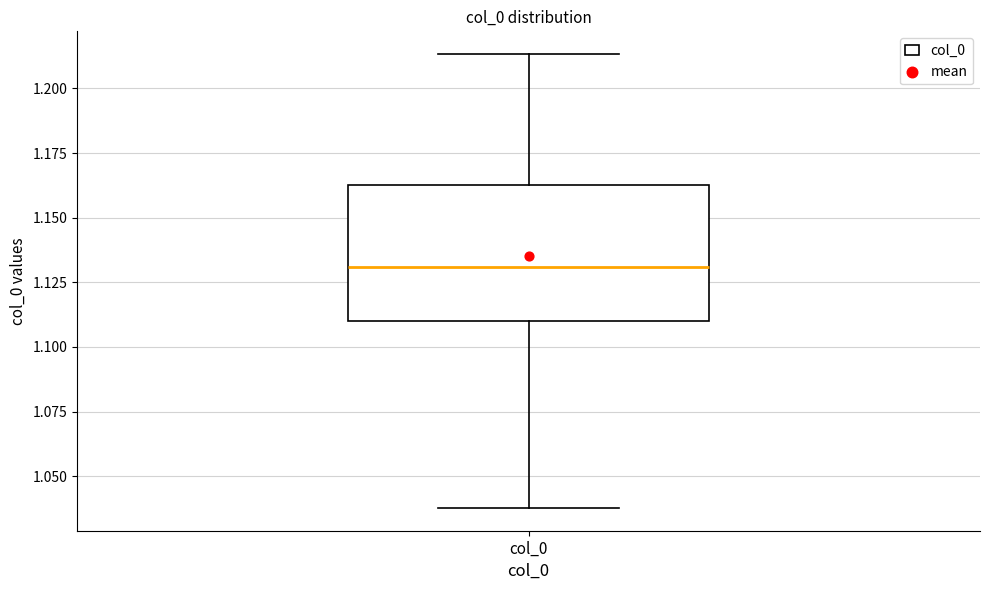

Transcribe this box plot: give where the median line is, the range the box spans, and where the two whiskers end, as read against the y-axis. The values are not printed on the chart, so give them approximately, as read against the axis.

median 1.130, box 1.110 to 1.165, whiskers 1.040 to 1.215